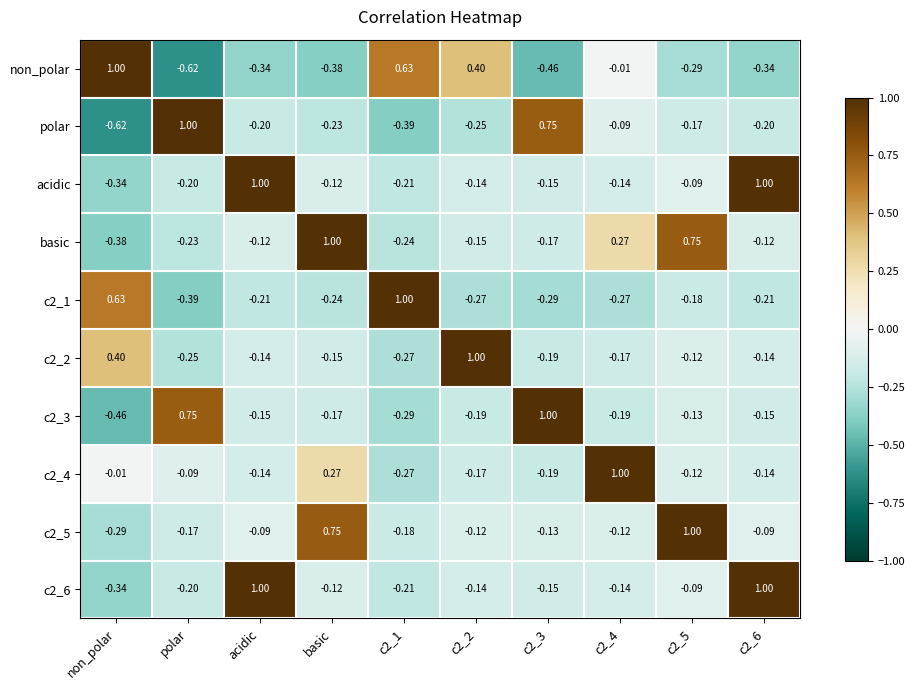

Is the value of polar at c2_4 greater than the value of basic at c2_6?

Yes